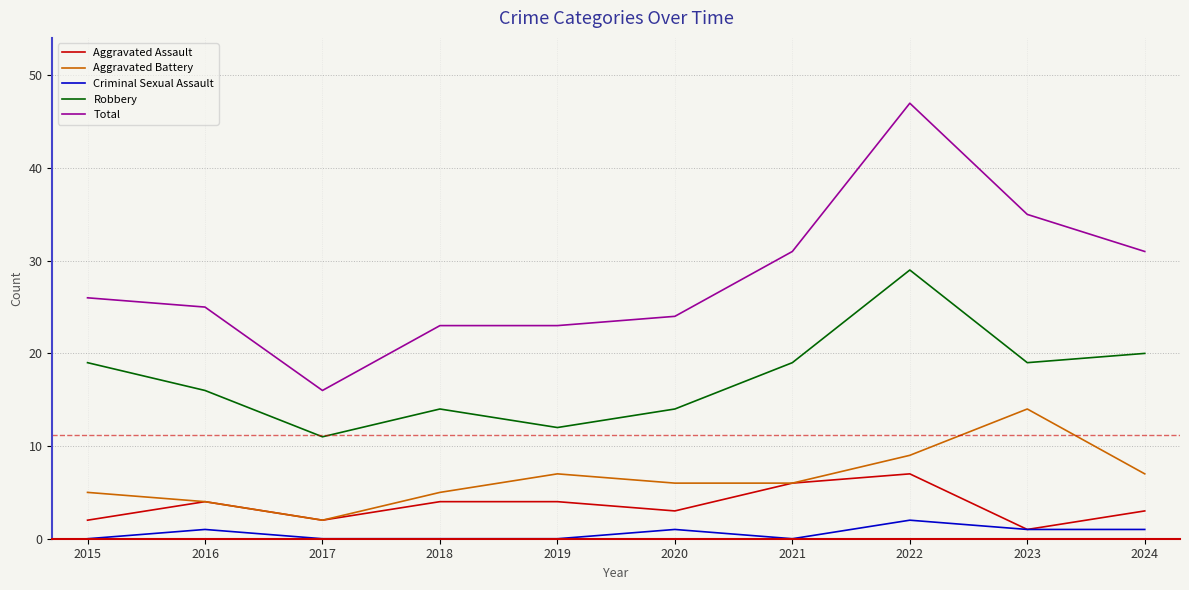

Is the value of Robbery at 2023 greater than the value of Aggravated Assault at 2024?

Yes